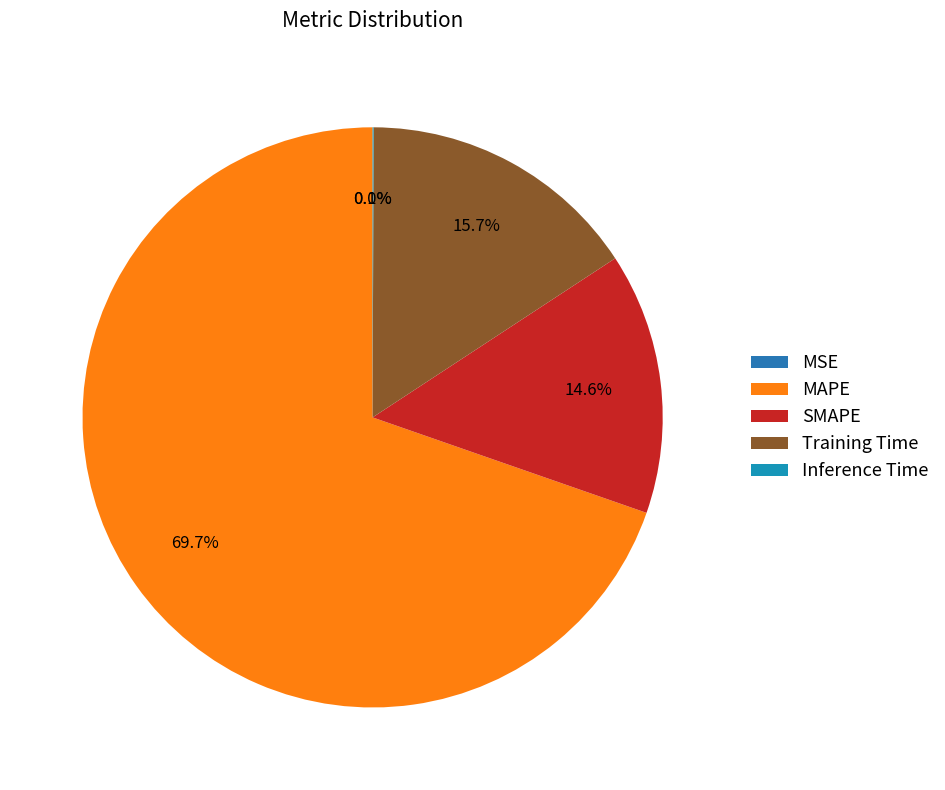

Which has a higher value, Training Time or MAPE?

MAPE